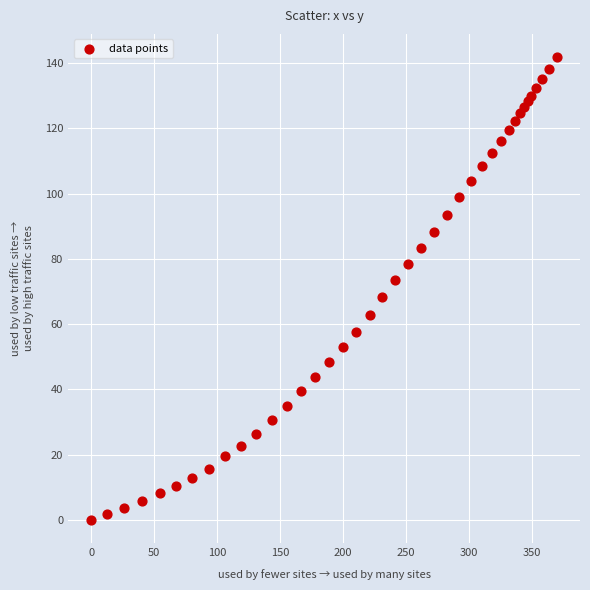

What is the range of Y values (max minus min)?

141.8